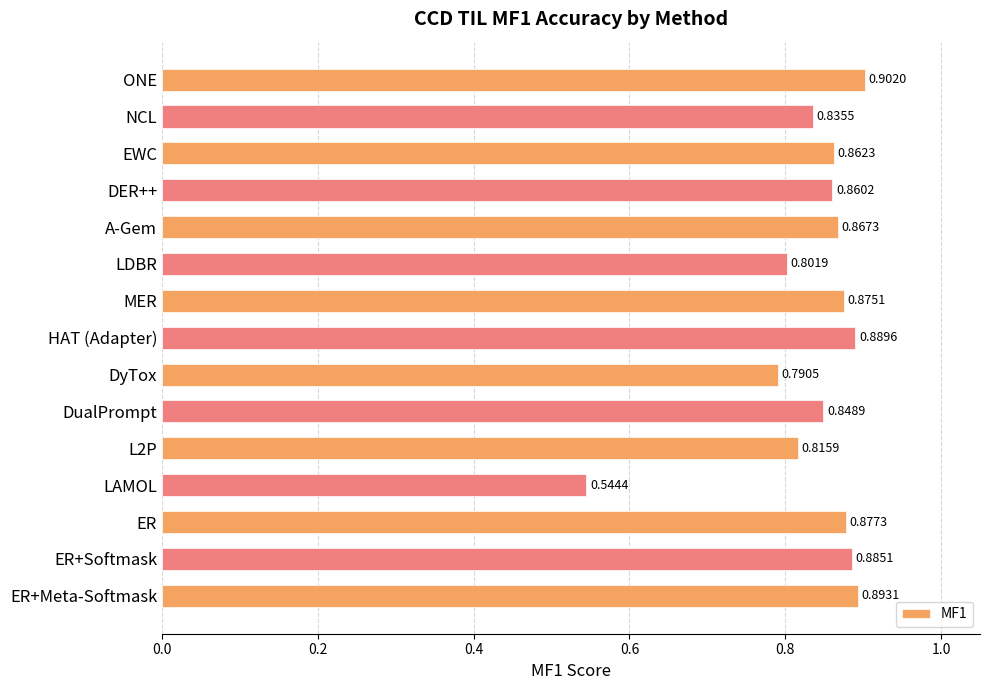

List the labels in order of value, largest first.

ONE, ER+Meta-Softmask, HAT (Adapter), ER+Softmask, ER, MER, A-Gem, EWC, DER++, DualPrompt, NCL, L2P, LDBR, DyTox, LAMOL